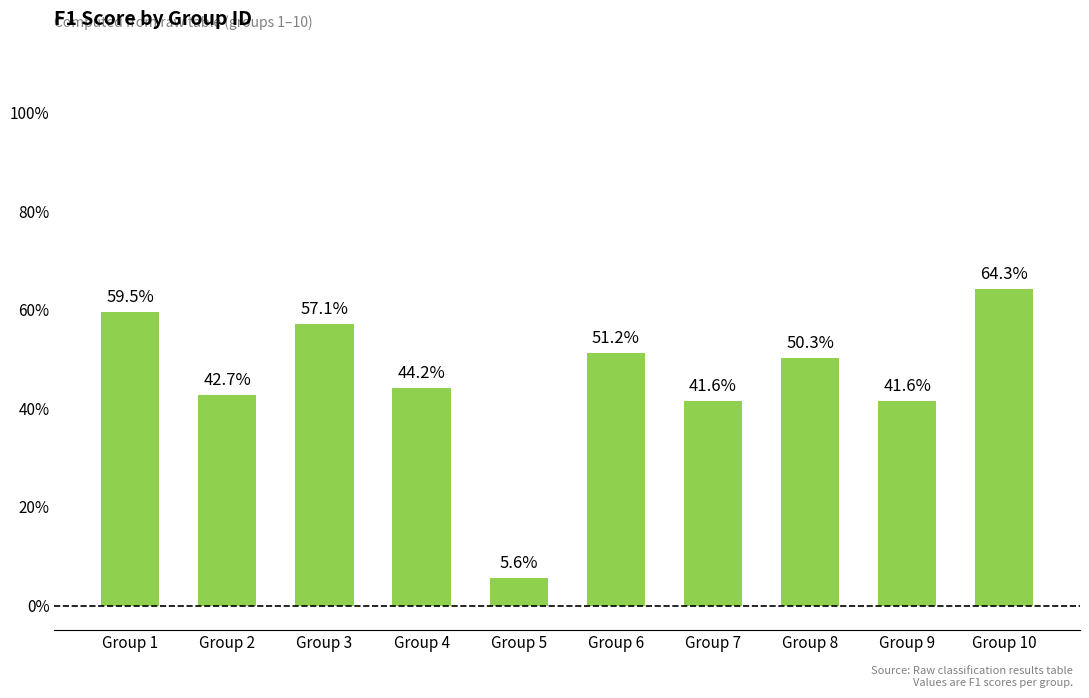

Count the number of categories in the chart.

10